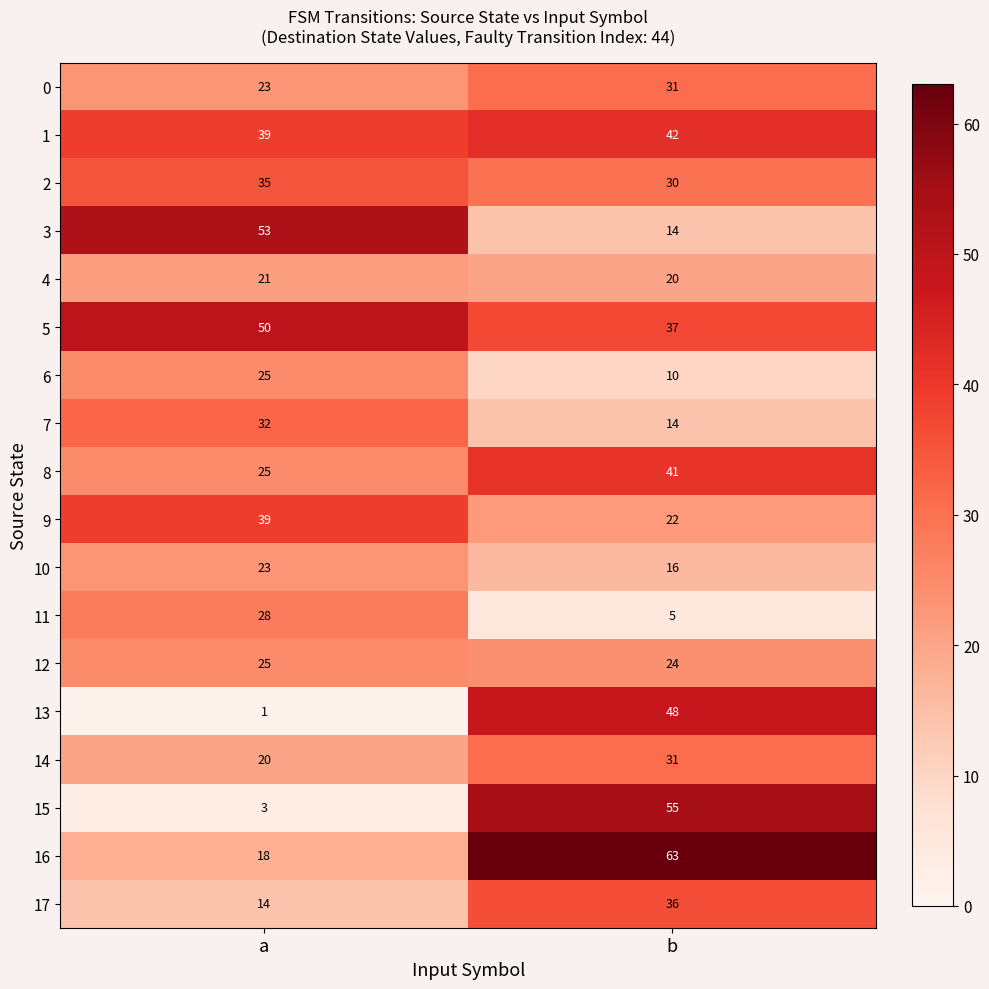

Which category has the lowest value across all series?

a